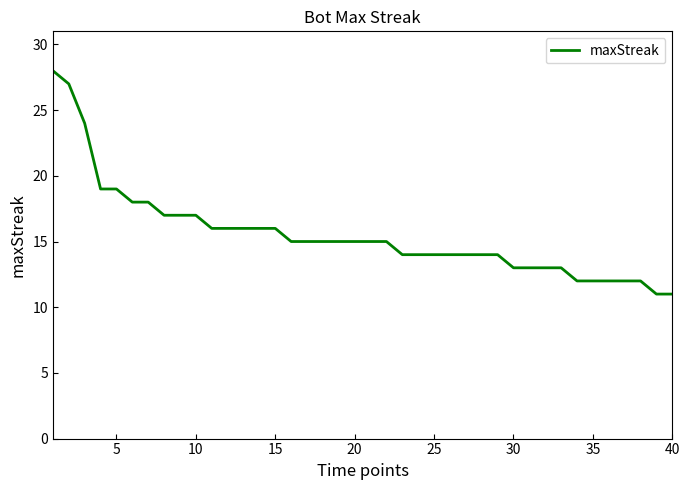

What is the difference between the maximum and minimum values?

17